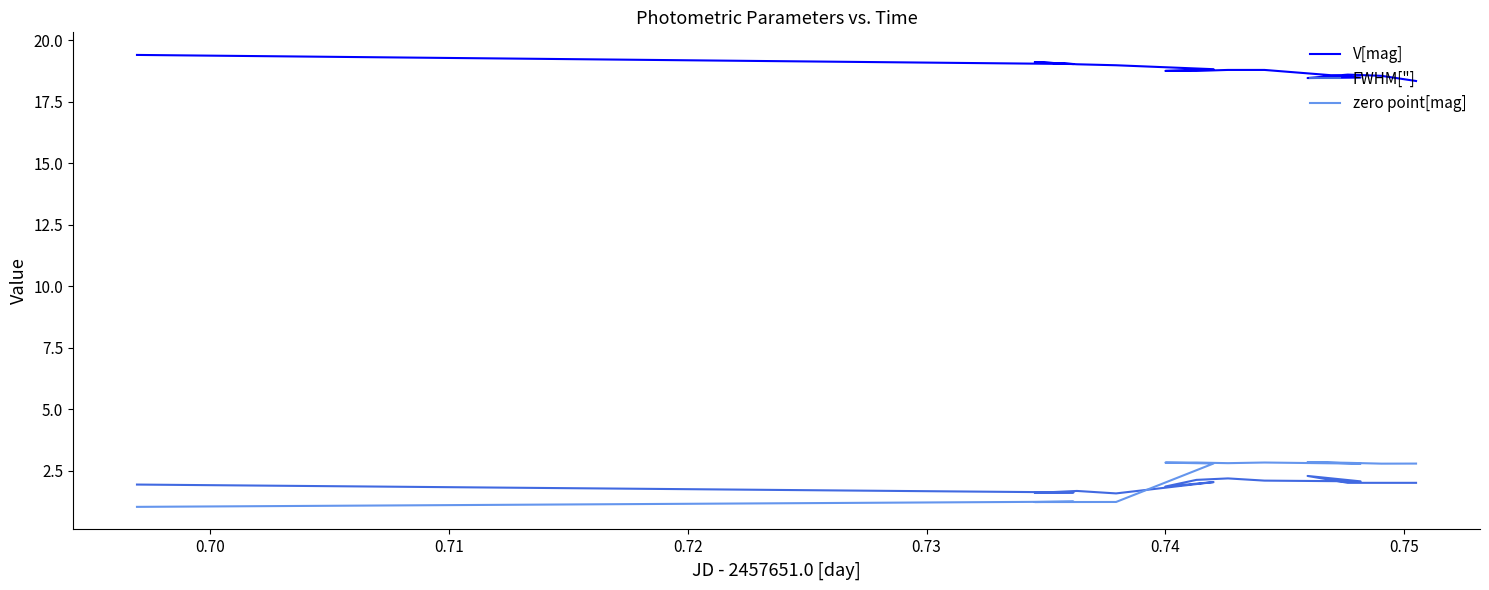

What is the difference between the maximum and minimum values in the V[mag] series?

1.1